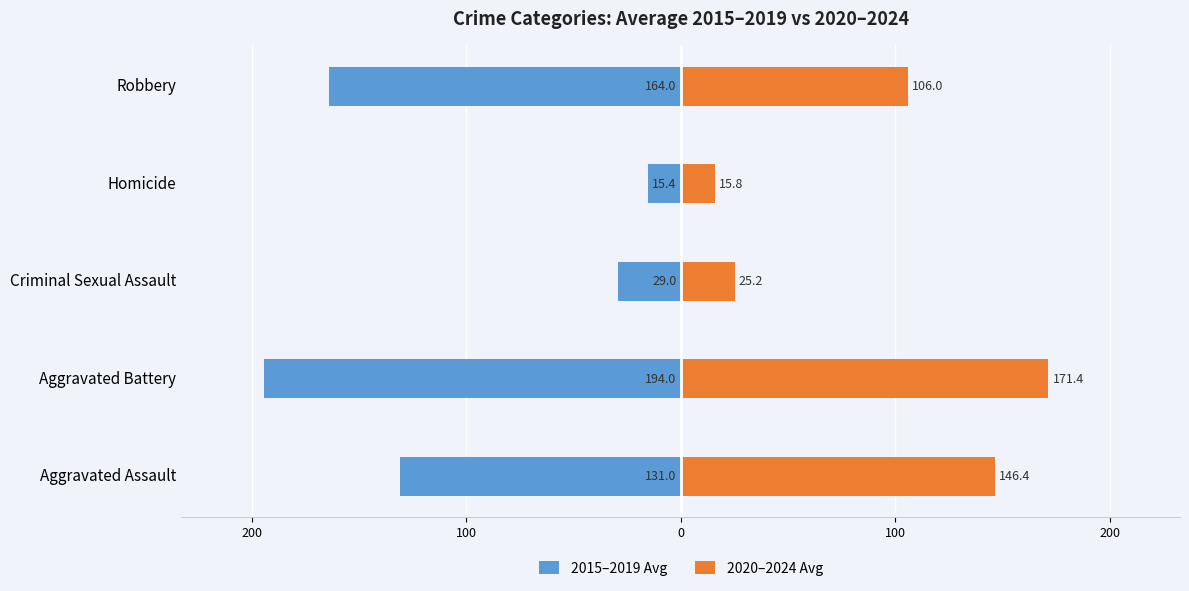

What are all the series names shown in the legend?

2015–2019 Avg, 2020–2024 Avg